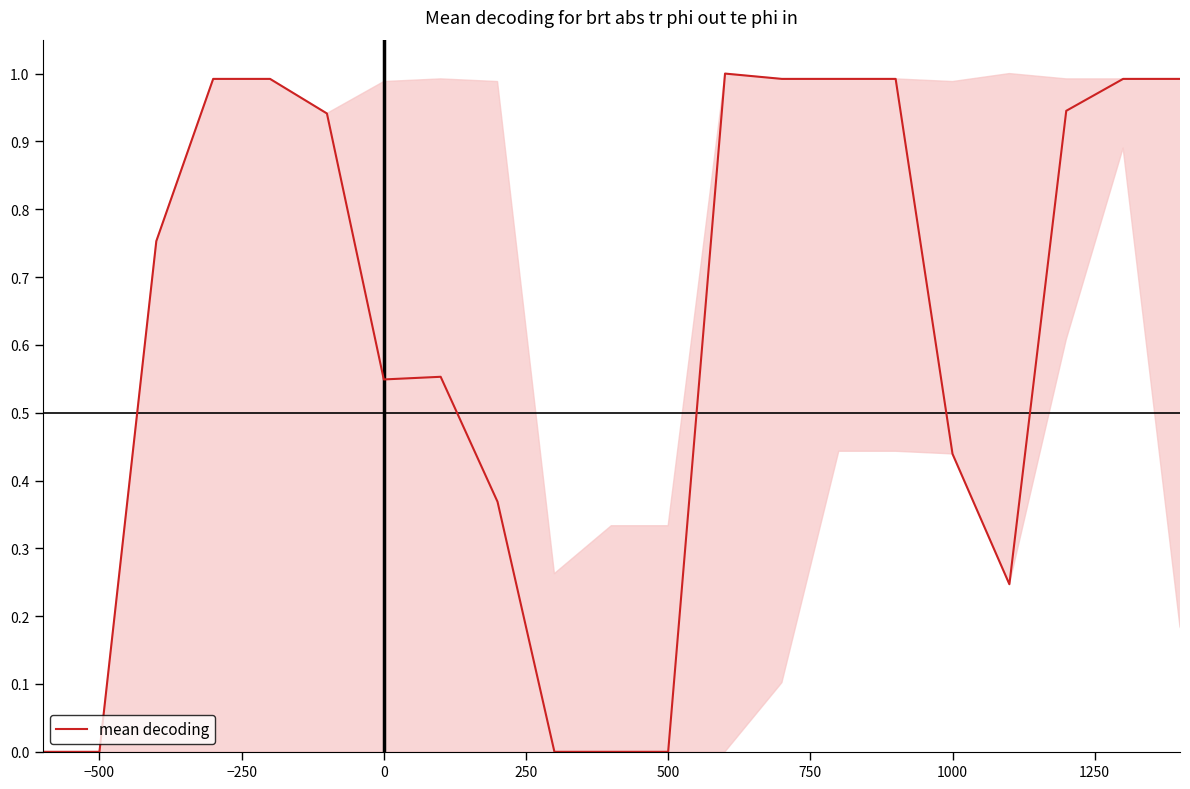

What is the maximum value shown in the chart?

1.0